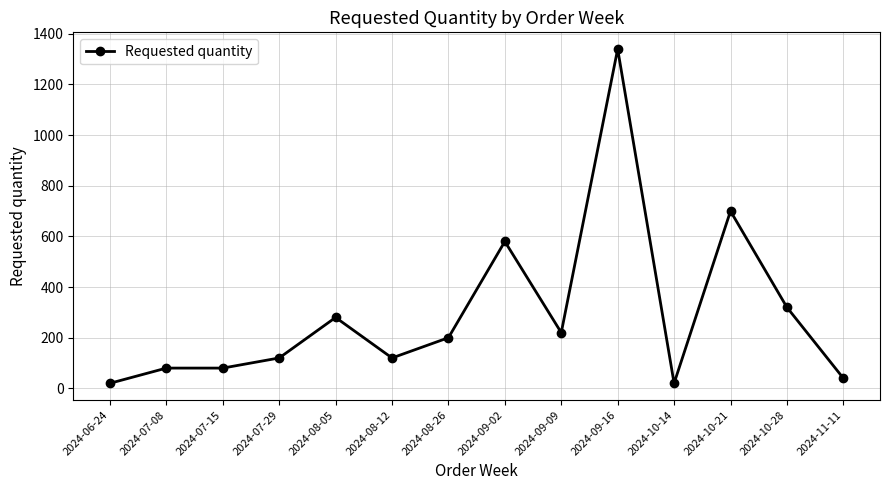

What is the change in value from 2024-07-15 to 2024-11-11?

-40